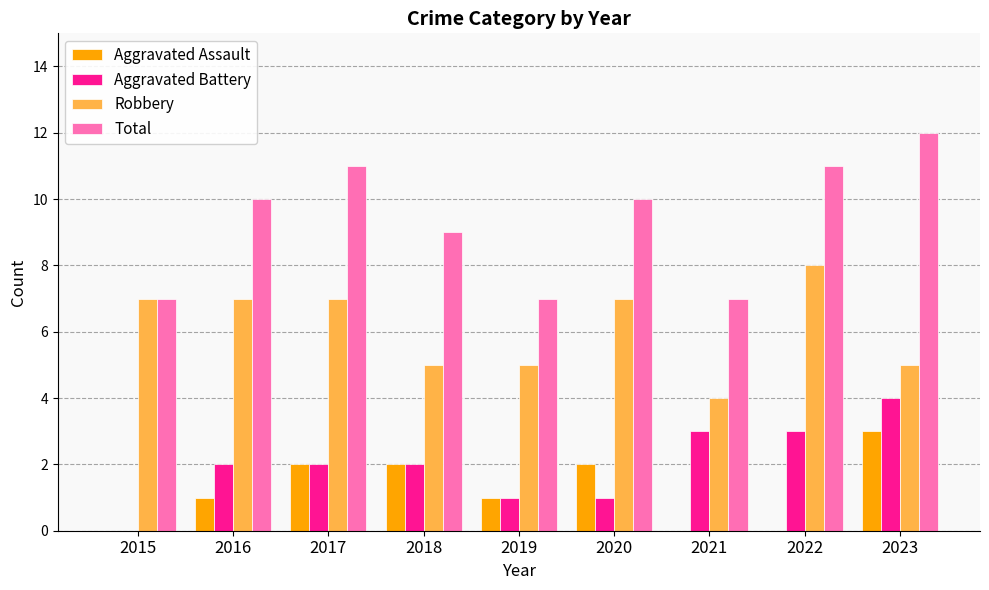

Which series changed the most between 2015 and 2019?

Robbery